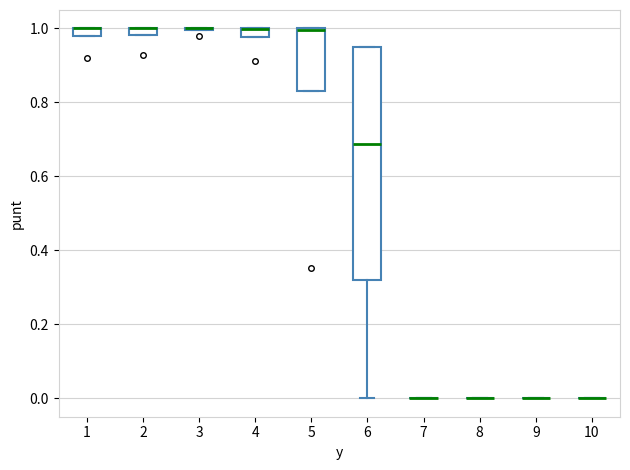

Comparing the boxes themselves (not the whiskers), which one is the tallest?

6